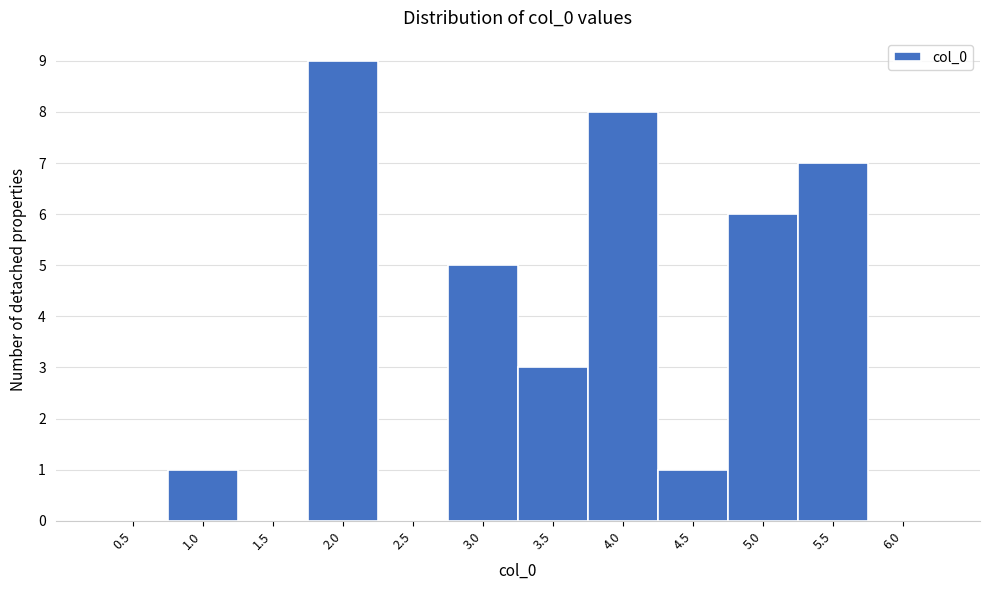

Reading right to left, list all the values displayed in this chart.

6.0=0	5.5=7	5.0=6	4.5=1	4.0=8	3.5=3	3.0=5	2.5=0	2.0=9	1.5=0	1.0=1	0.5=0